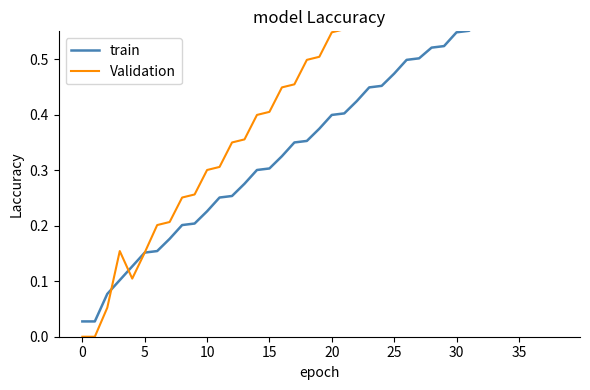

Which series has the largest total across all categories?

Validation